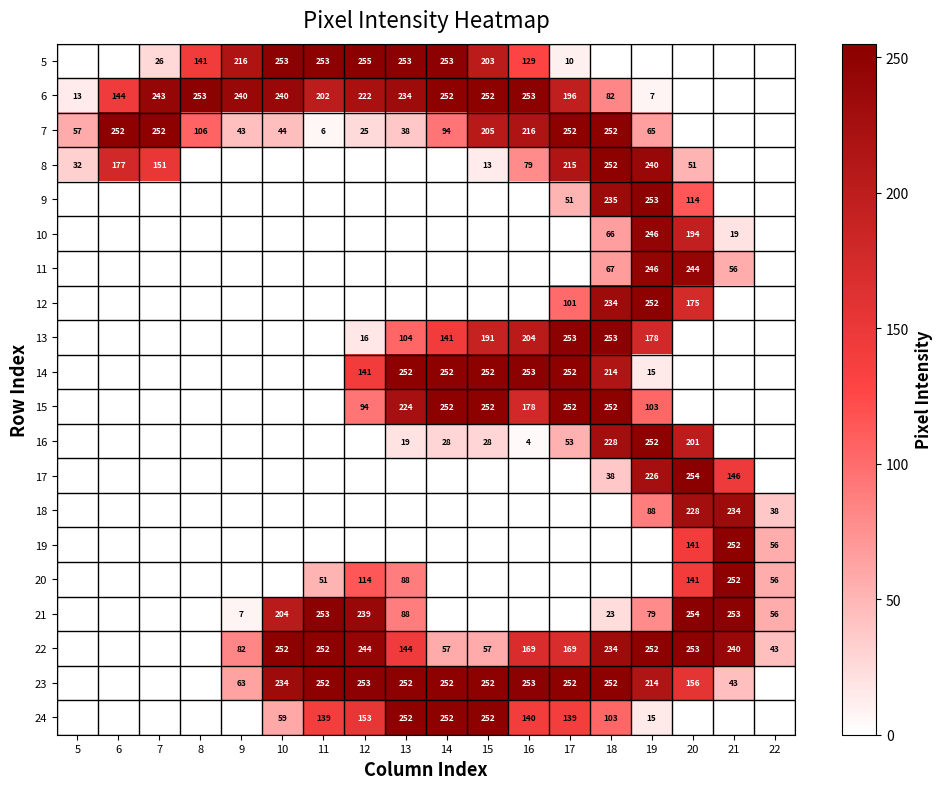

Is the value of 19 at 20 greater than the value of 18 at 21?

No